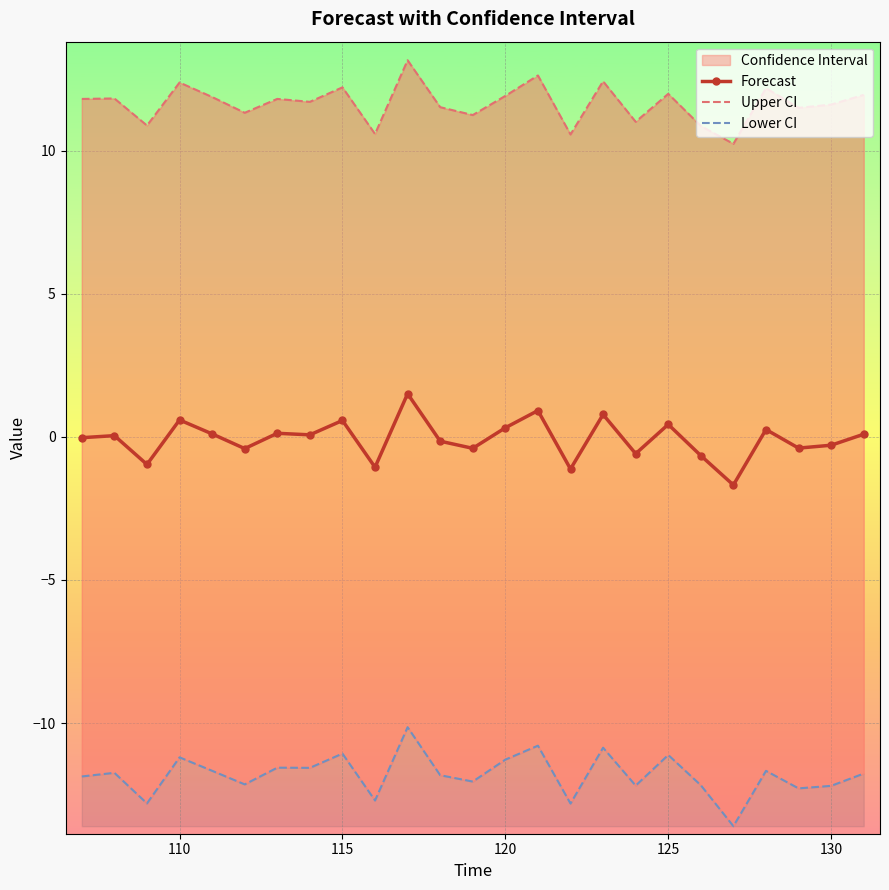

The value of Forecast at 115 is -0.5. True or false?

False